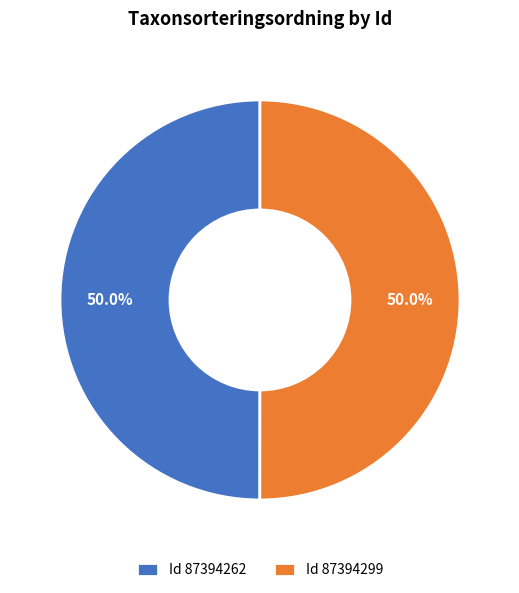

What is the total percentage of Id 87394262 and Id 87394299?

100.0%